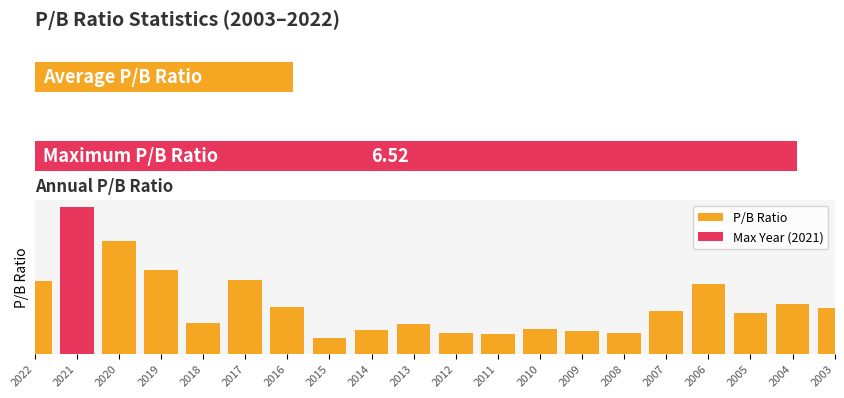

How many distinct data groups are displayed?

1